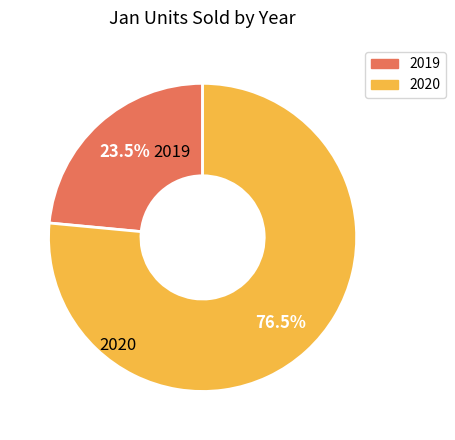

Is the sum of 2020 and 2019 greater than half?

Yes